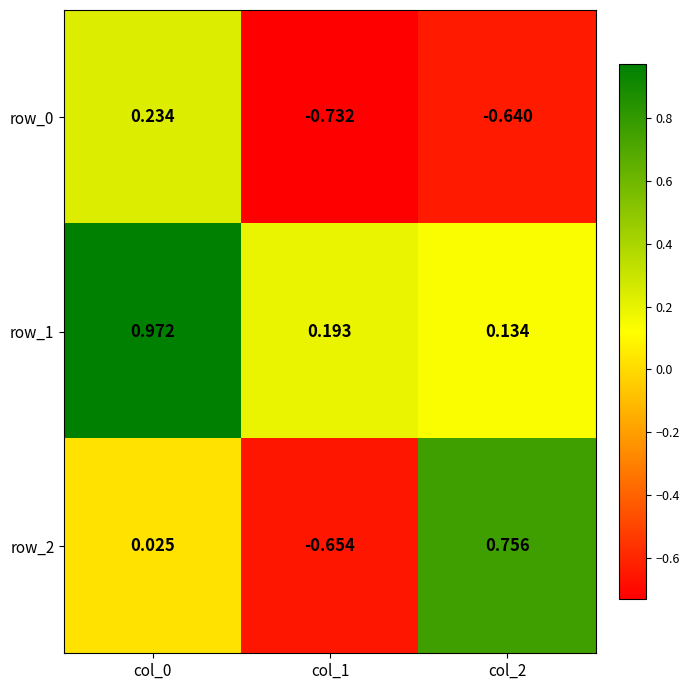

Is the value of row_2 at col_1 greater than the value of row_1 at col_1?

No